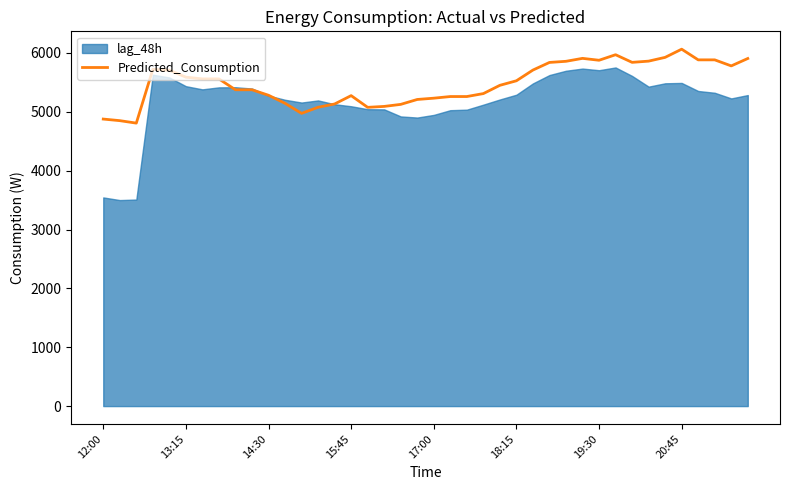

Read the value at 13.

5076.7